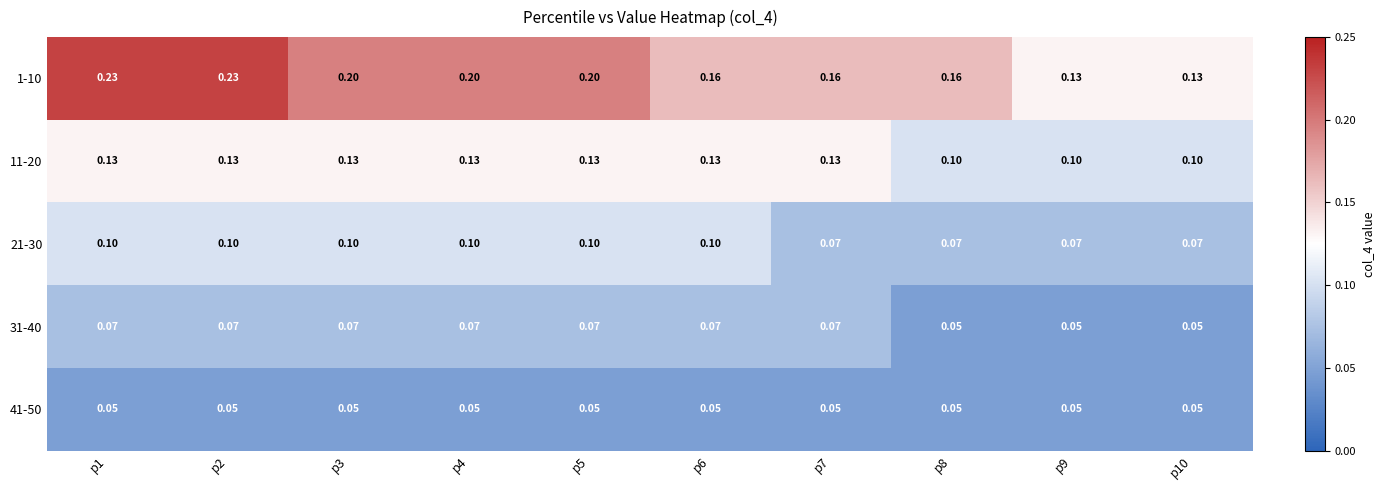

Is the value of 1-10 at p4 greater than the value of 11-20 at p3?

Yes